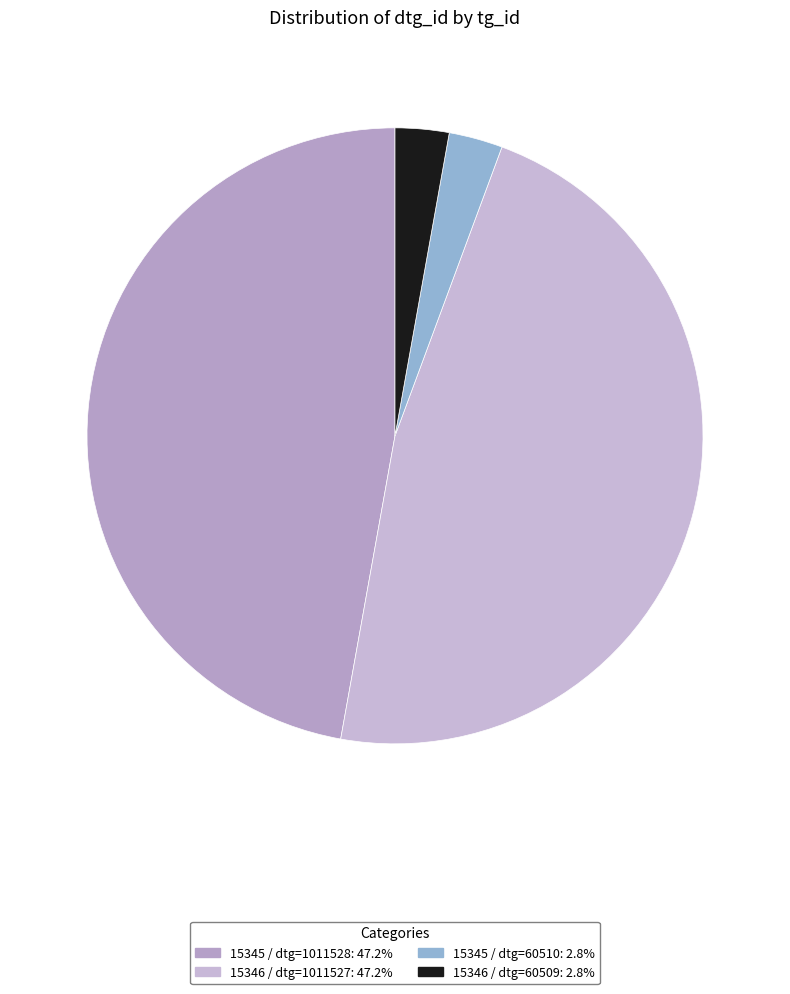

To the nearest percent, what is the average slice percentage?

25%